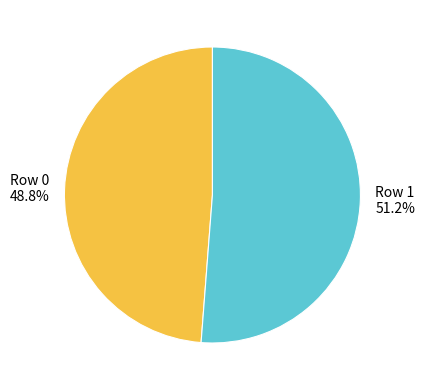

To the nearest percent, what is the difference between the largest and smallest slice percentages?

2%